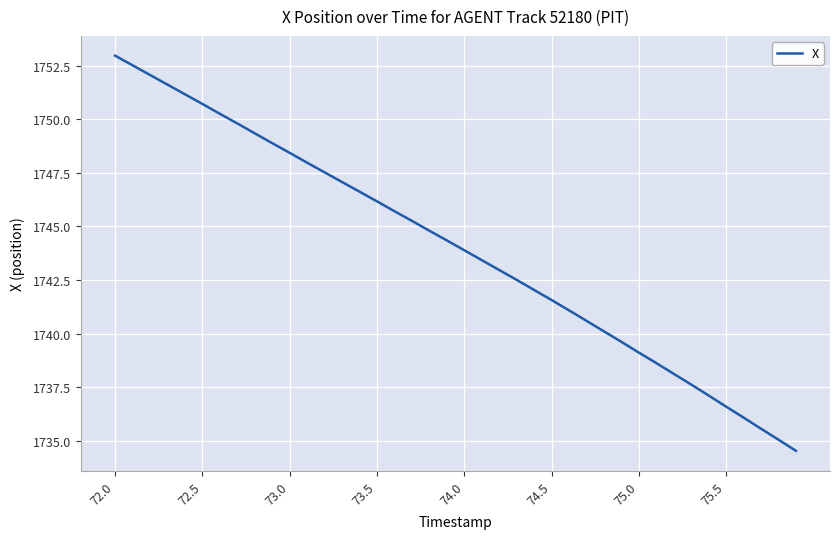

True or false: the data has more than 0 interior local peaks.

False